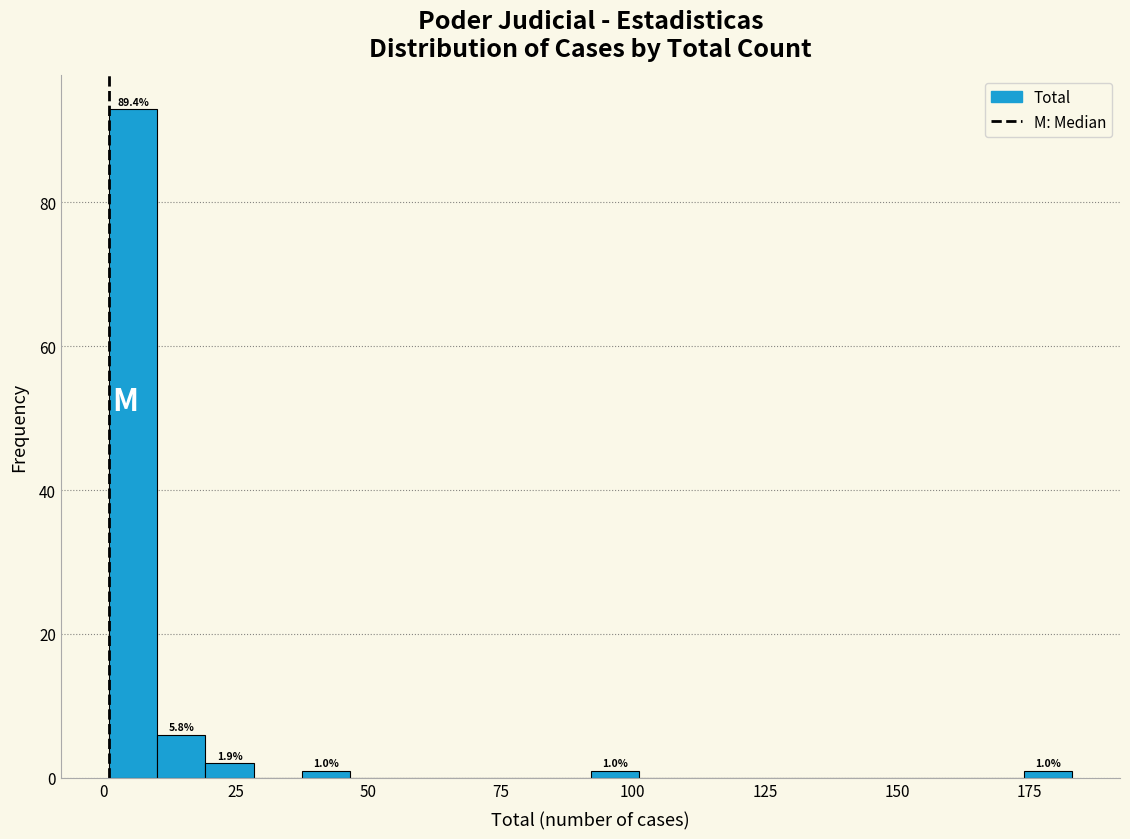

Read against the x-axis, roughly where is the centre of the tallest bar?

5